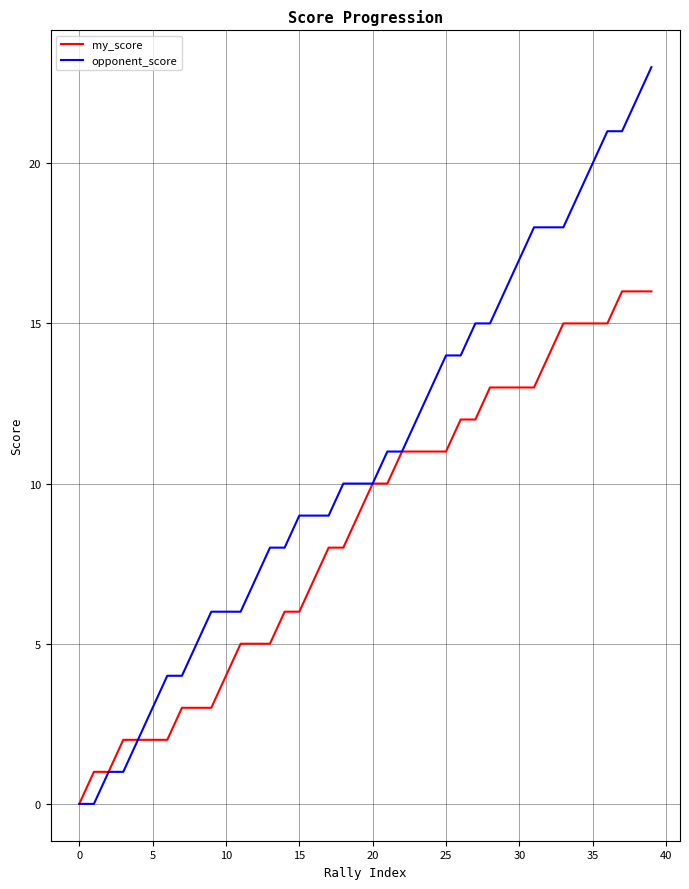

Which series has the largest total across all categories?

opponent_score